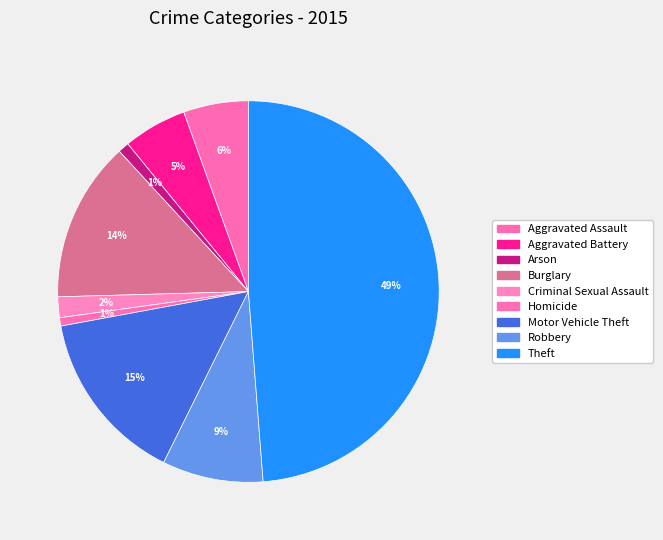

Is there a majority slice in this chart?

No